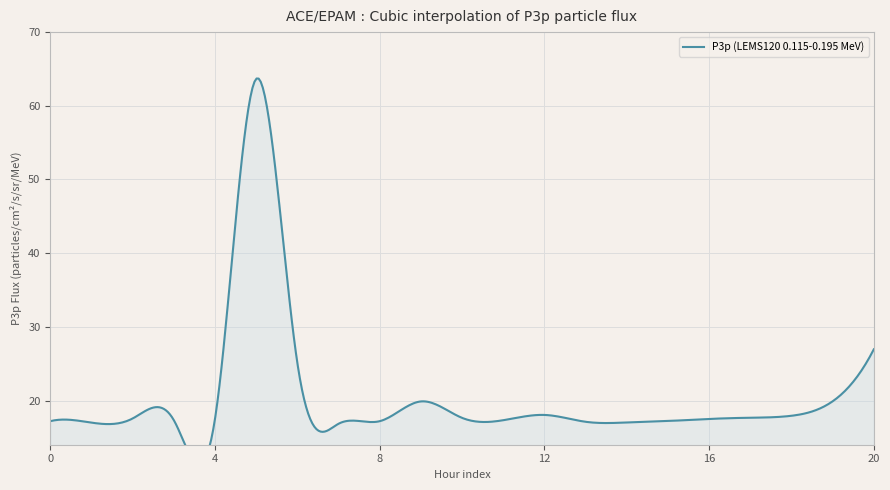

What is the value of the 20th point from the left?

19.9